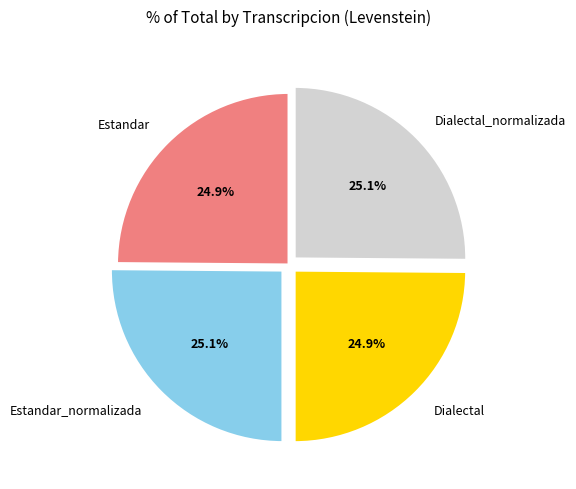

Is there a majority slice in this chart?

No